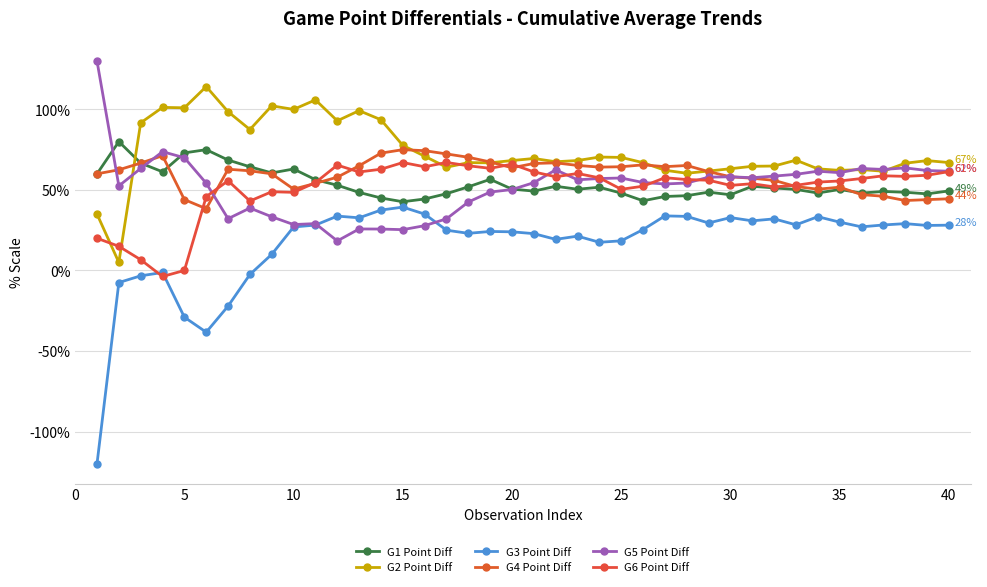

How many distinct data groups are displayed?

6